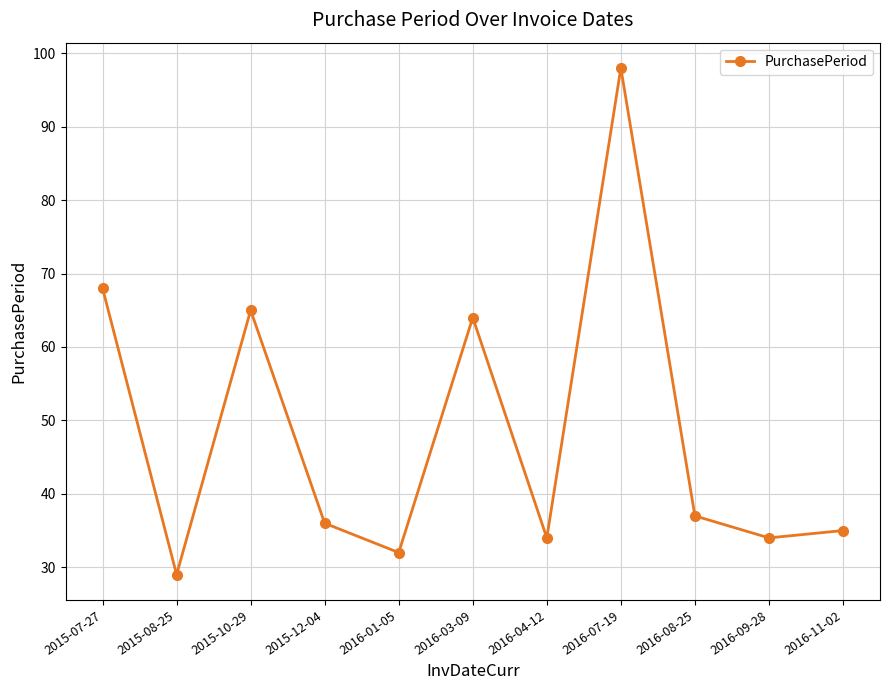

Reading left to right, transcribe all the data shown in this chart.

68	29	65	36	32	64	34	98	37	34	35